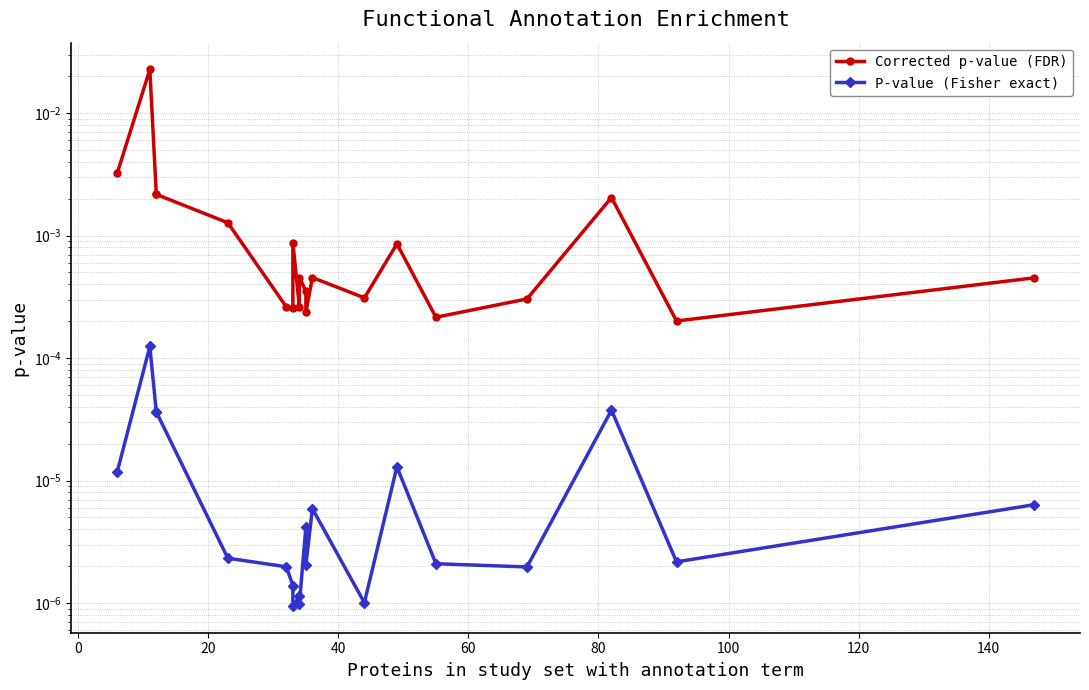

Is the value of P-value (Fisher exact) at 120 greater than the value of Corrected p-value (FDR) at 17?

No